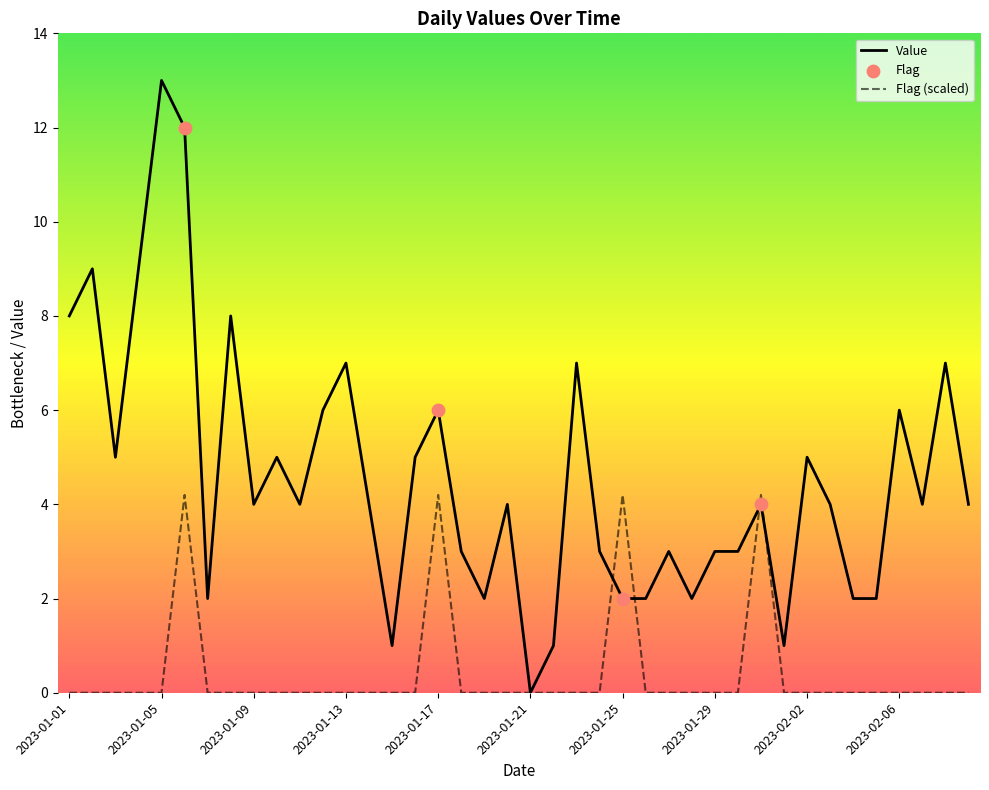

Which series has the largest total across all categories?

Value